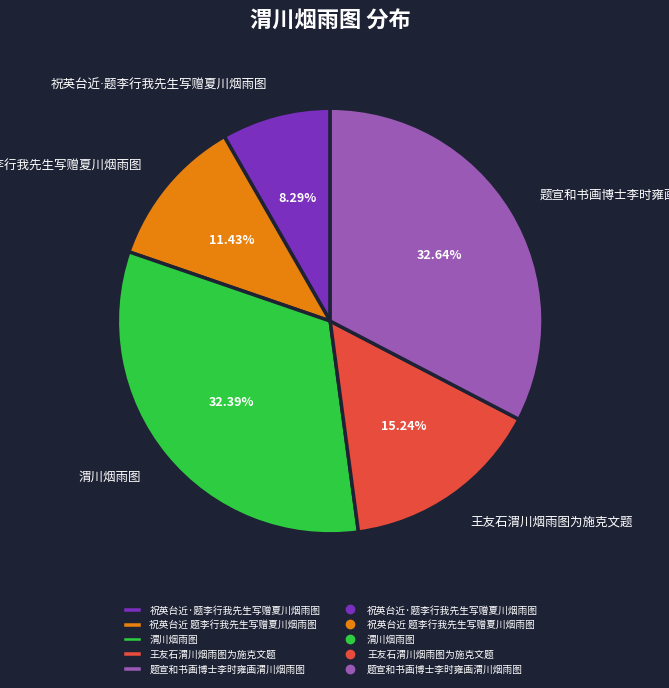

Does any single category account for the majority?

No